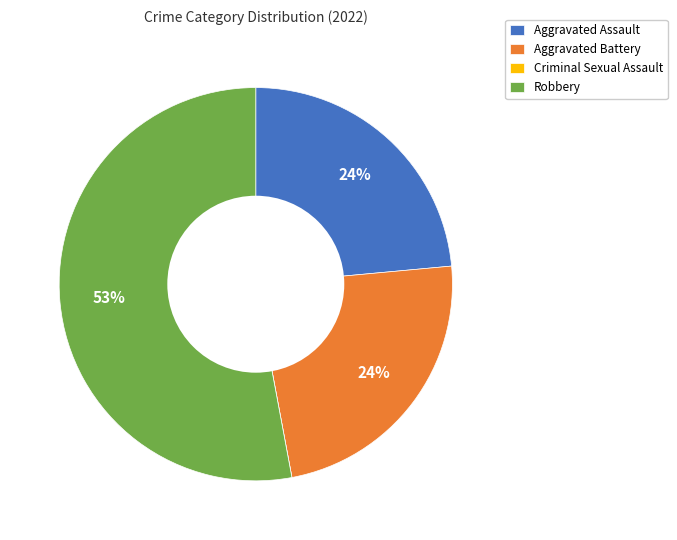

Combined, do Aggravated Assault and Aggravated Battery account for over 50%?

No